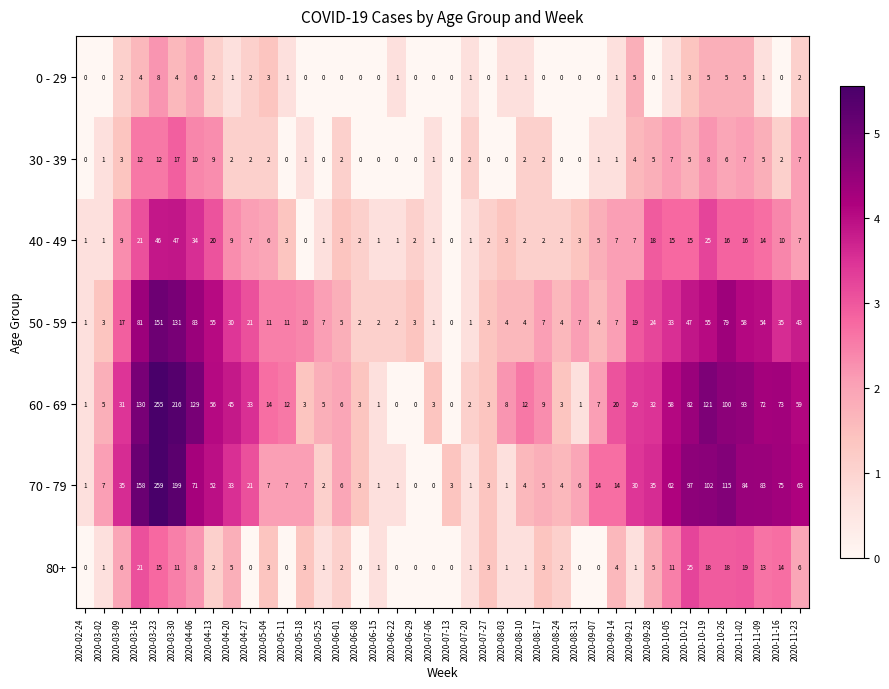

What is the total value across all series at 2020-10-26?

339